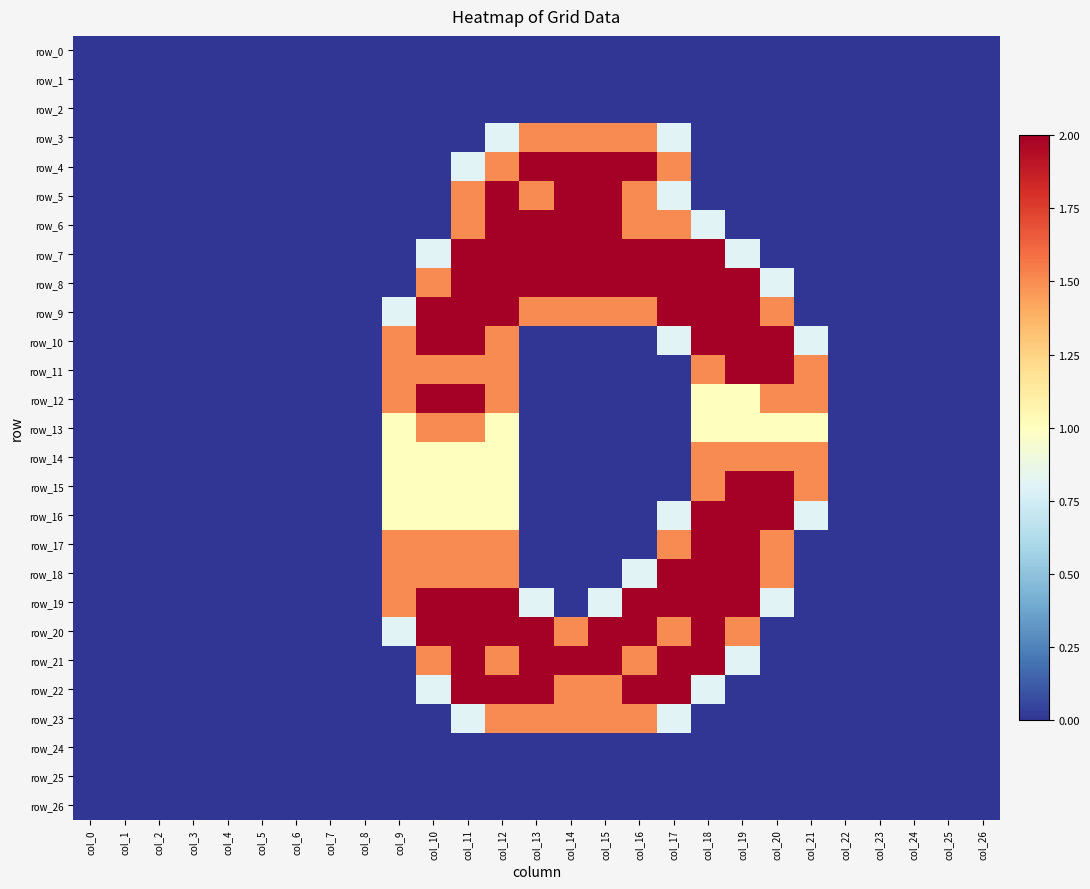

How many row_3 values are between 0 and 1?

23